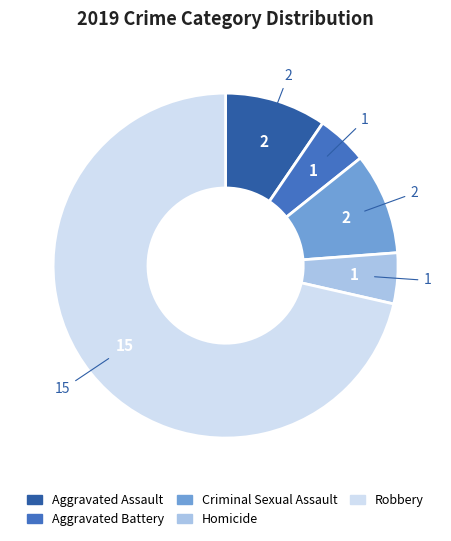

Which category accounts for the majority?

Robbery